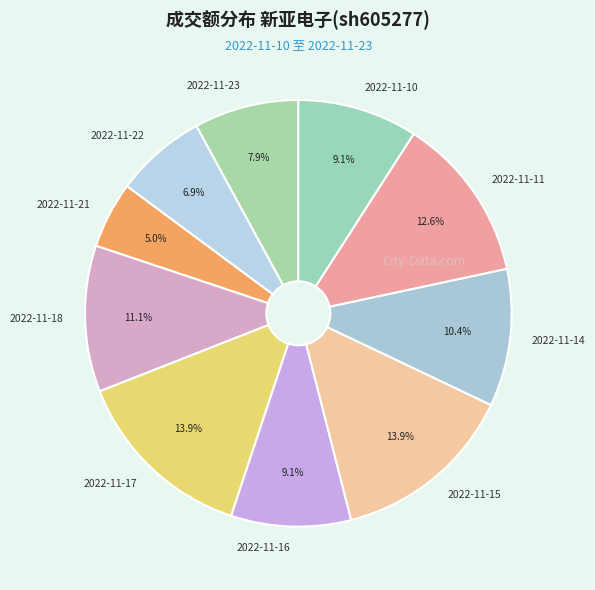

Does 2022-11-17 account for over 50% of the chart?

No